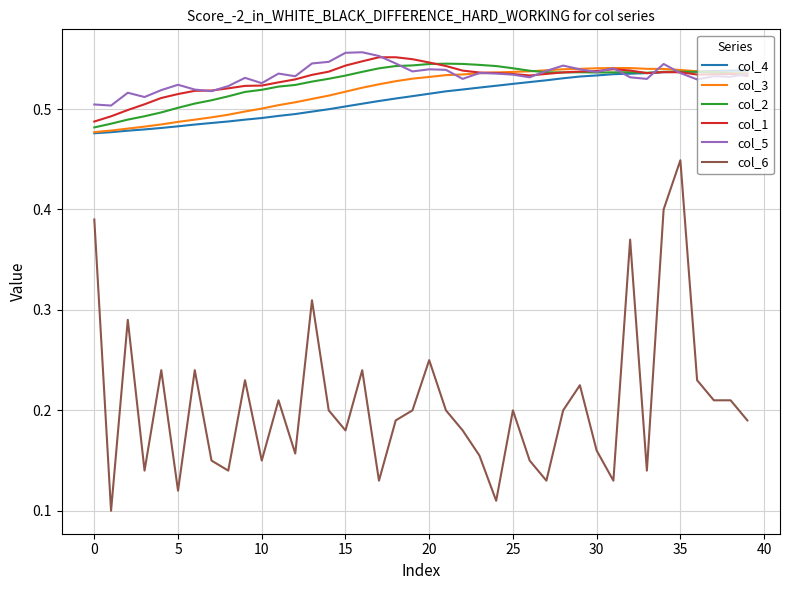

True or false: col_2 and col_6 cross at least once.

False